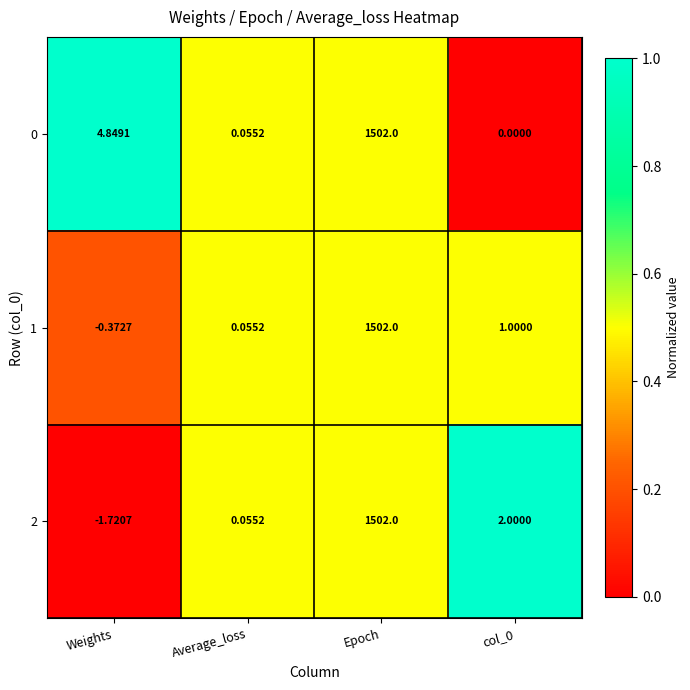

How many values in the 1 series are below 1?

2